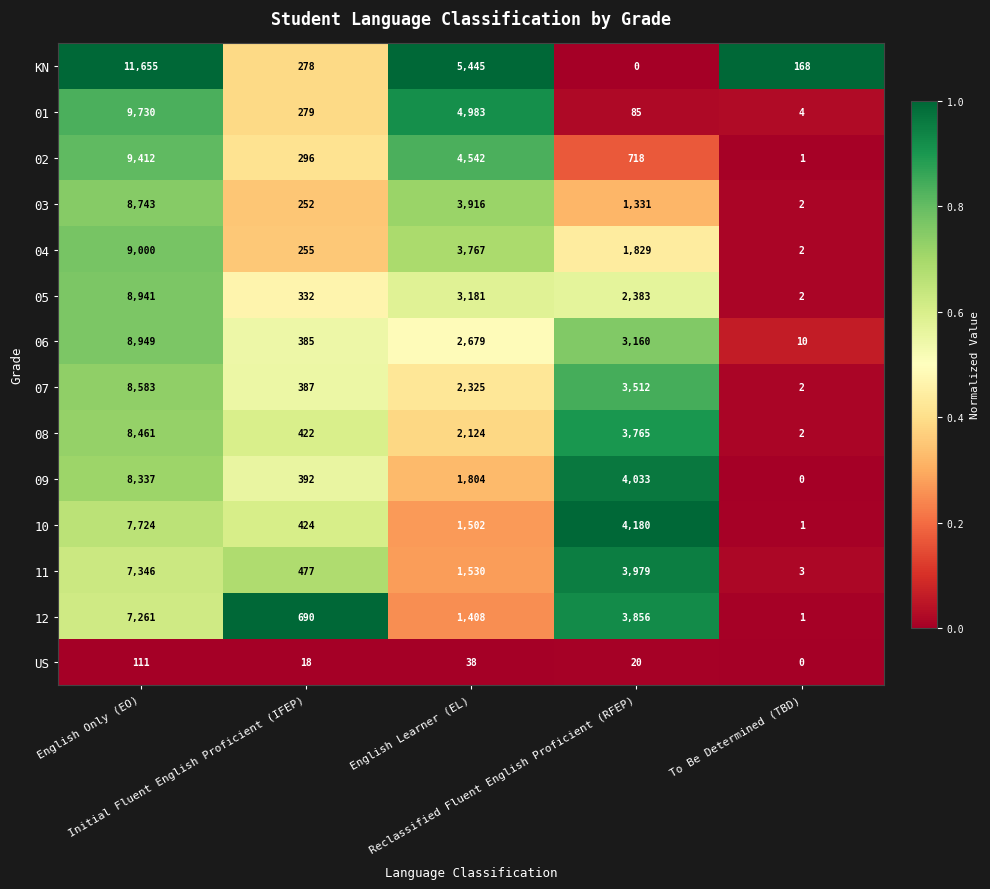

Rank the series by their maximum value, from highest to lowest.

KN, 01, 02, 04, 06, 05, 03, 07, 08, 09, 10, 11, 12, US